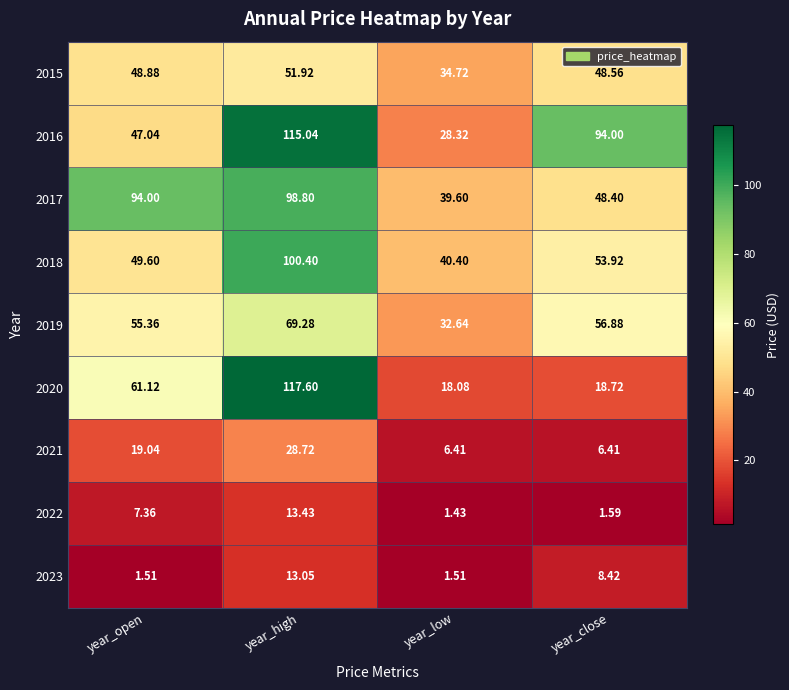

What is the spread (max minus min) of values at year_low?

39.0